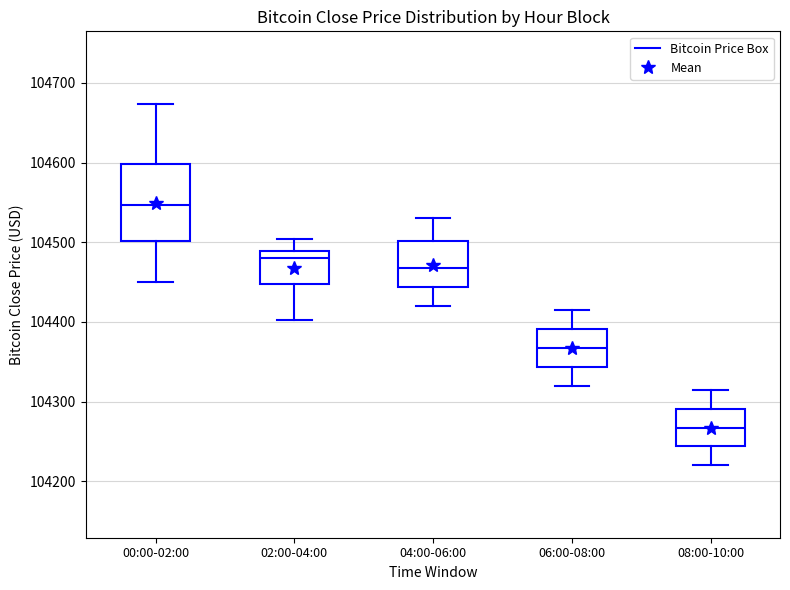

Reading left to right, read every box against the y-axis: the position of its median line, the range the box covers, and the ends of its whiskers. The values are not printed on the chart, so give them approximately, as read against the axis.

00:00-02:00: median 104550, box 104500 to 104600, whiskers 104450 to 104670
02:00-04:00: median 104480, box 104450 to 104490, whiskers 104400 to 104500
04:00-06:00: median 104470, box 104440 to 104500, whiskers 104420 to 104530
06:00-08:00: median 104370, box 104340 to 104390, whiskers 104320 to 104420
08:00-10:00: median 104270, box 104240 to 104290, whiskers 104220 to 104320